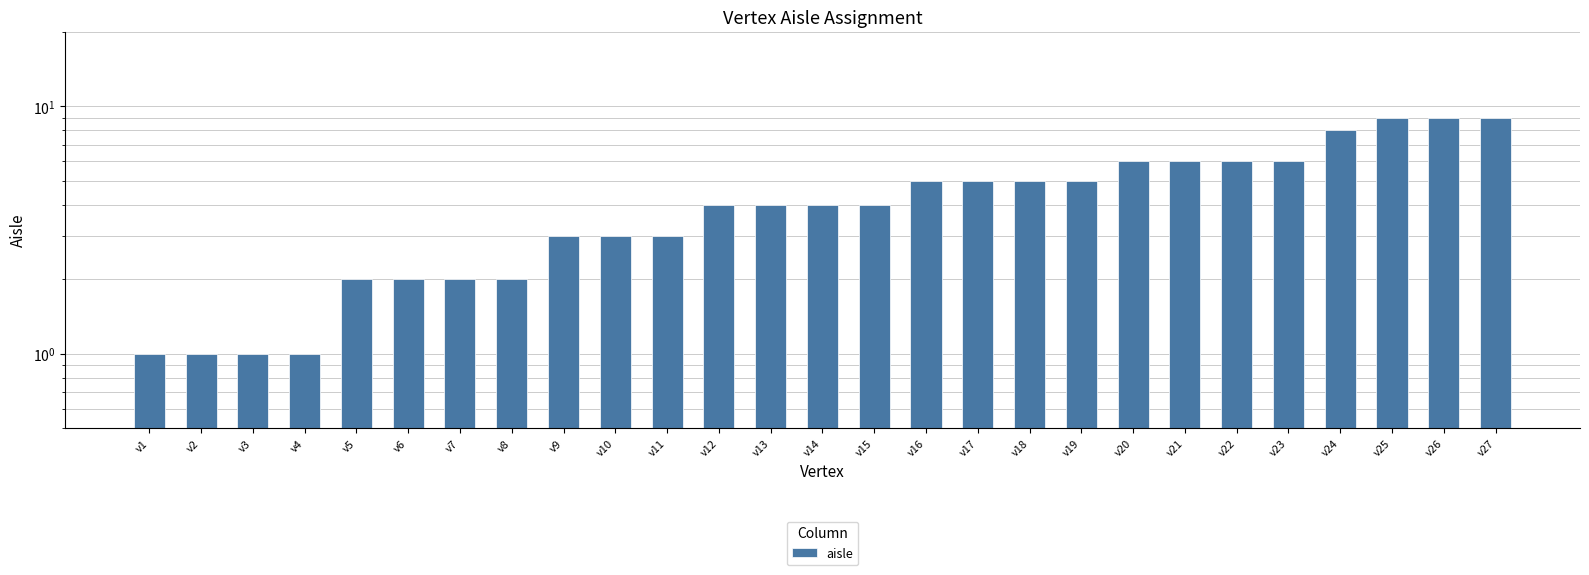

What is the average value?

4